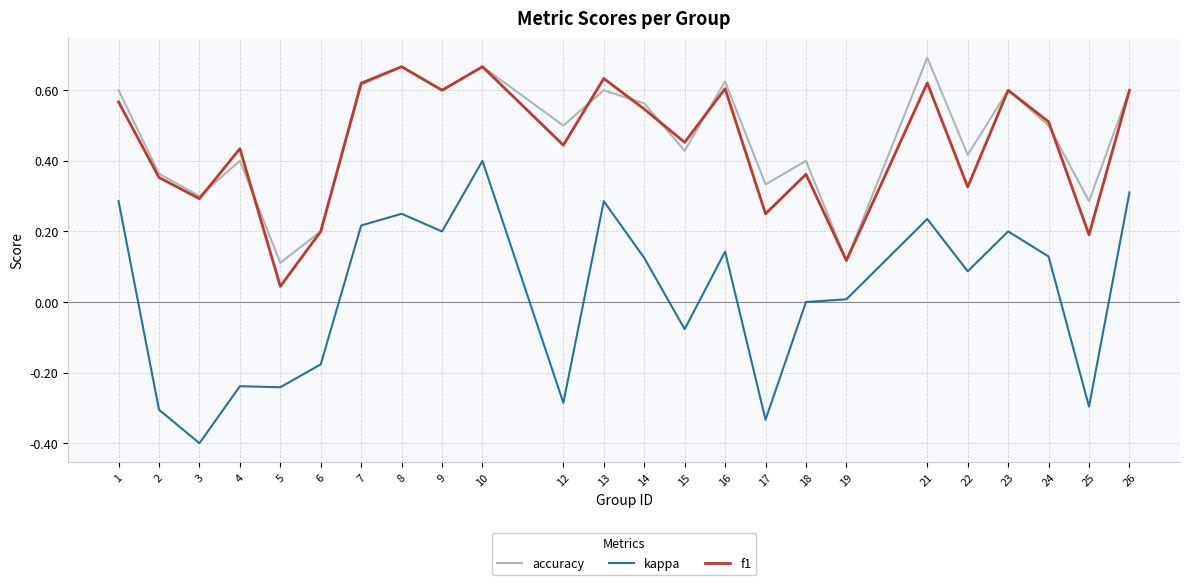

Does the chart have visible grid lines?

Yes